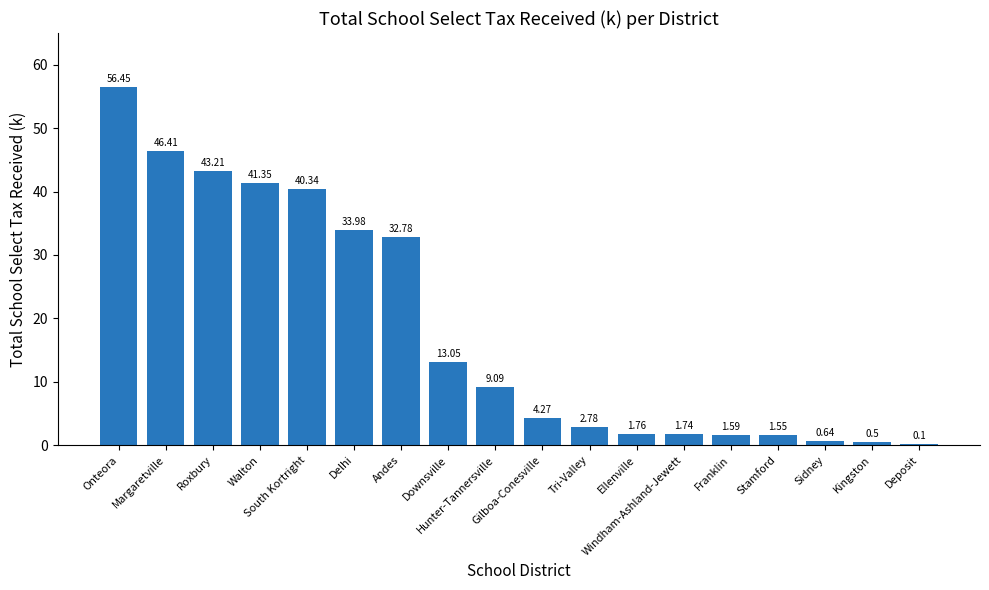

What is the change in value from Roxbury to Tri-Valley?

-40.4